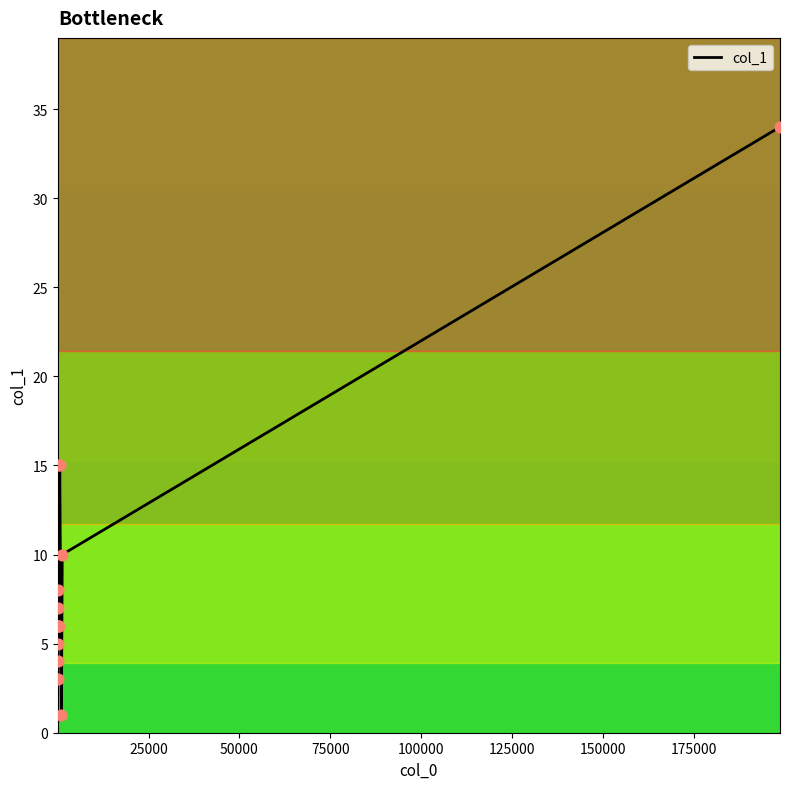

What is the maximum value shown in the chart?

34